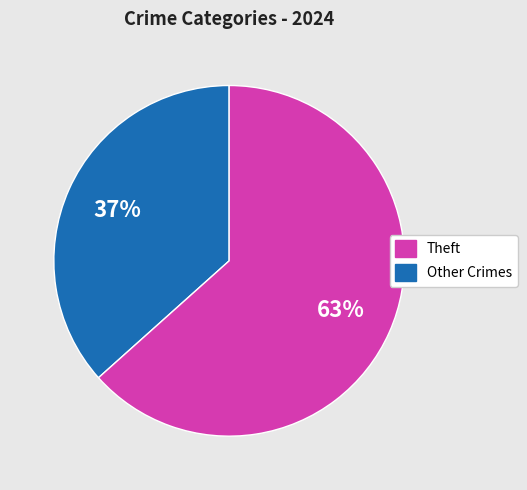

Is there a majority slice in this chart?

Yes